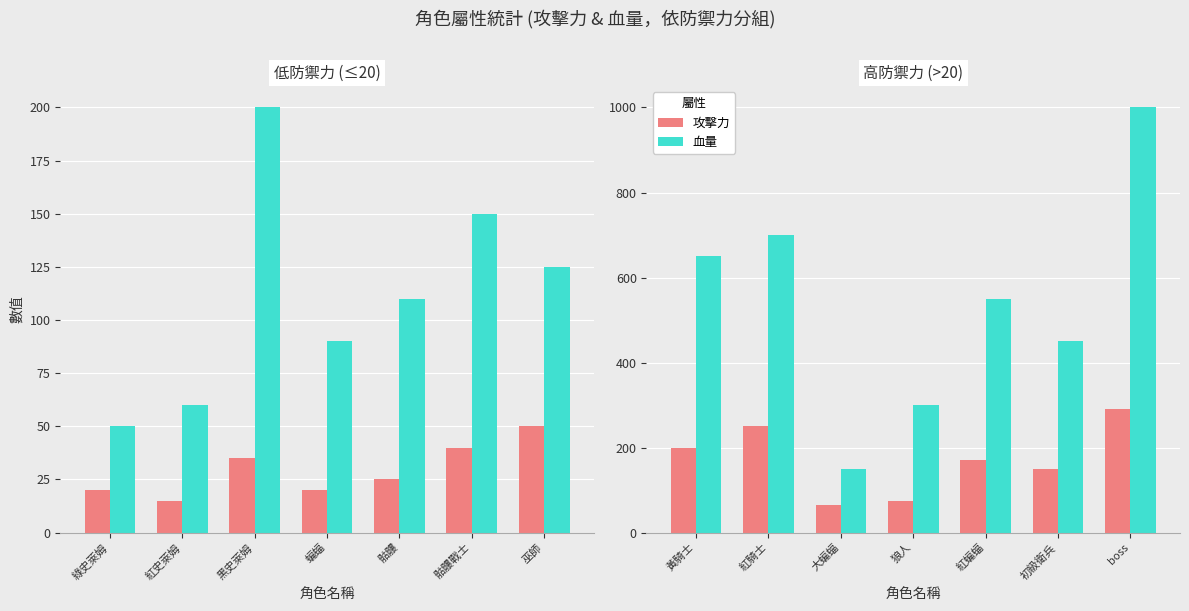

How many groups of bars are there?

7